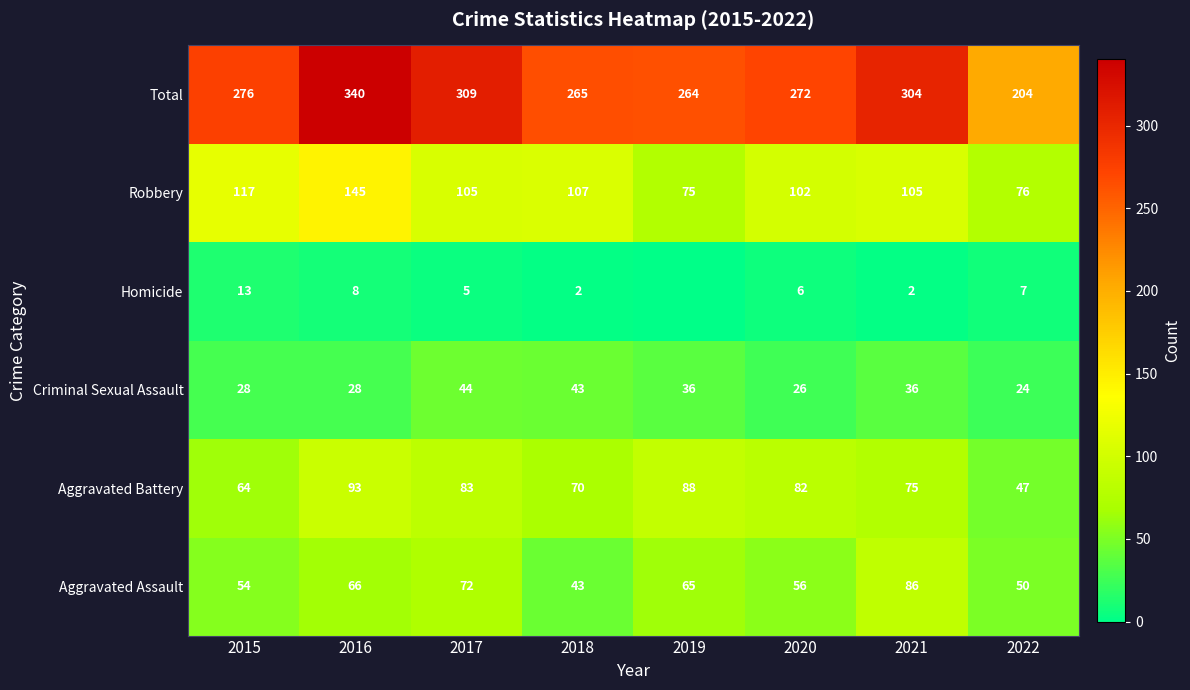

How many values in the Aggravated Battery series are below 82?

4